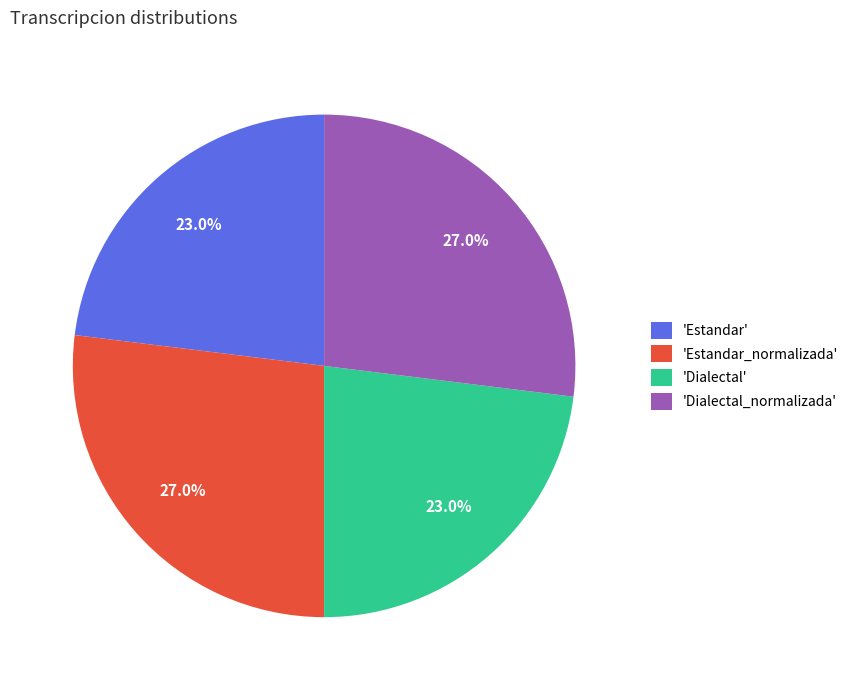

Between 'Estandar' and 'Estandar_normalizada', which is larger?

'Estandar_normalizada'